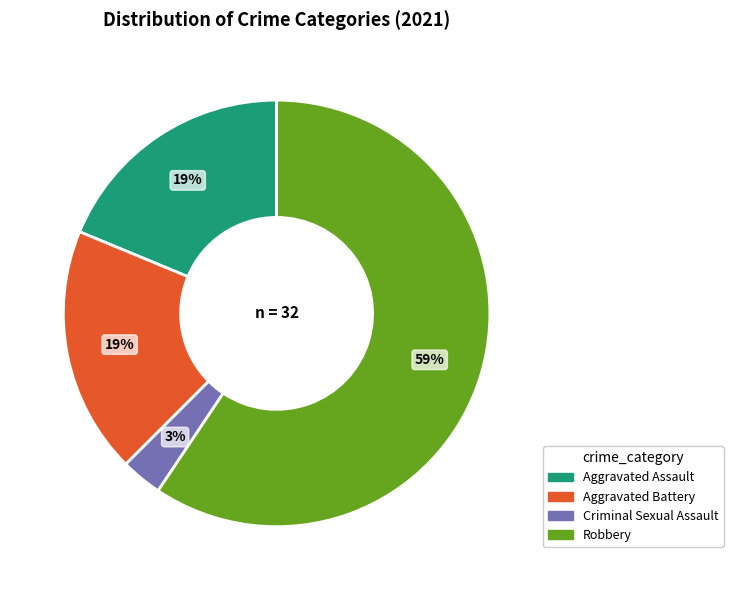

To the nearest percent, what is the average slice percentage?

25%